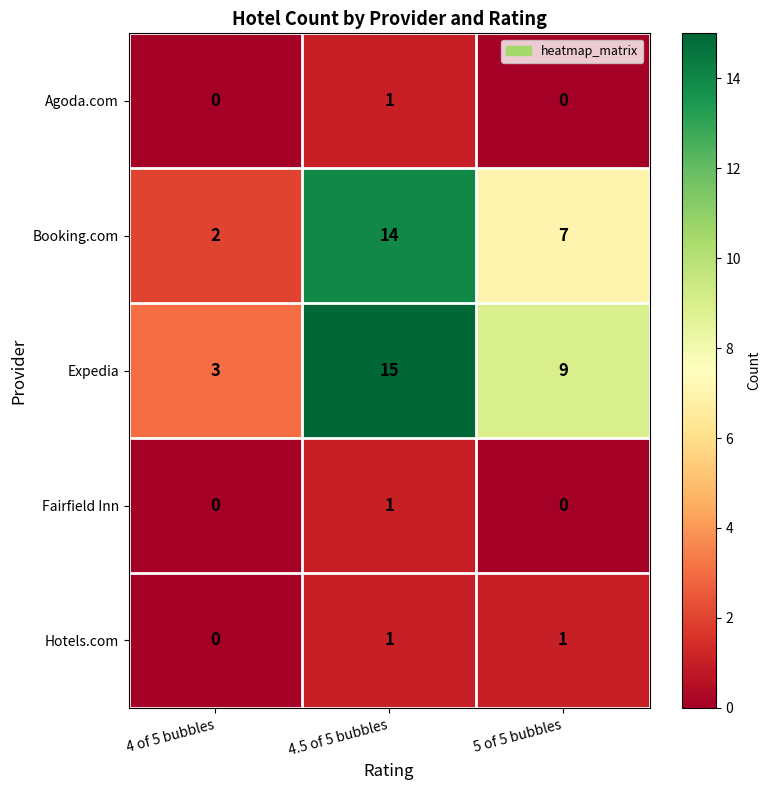

Which series changed the most between 4 of 5 bubbles and 5 of 5 bubbles?

Expedia